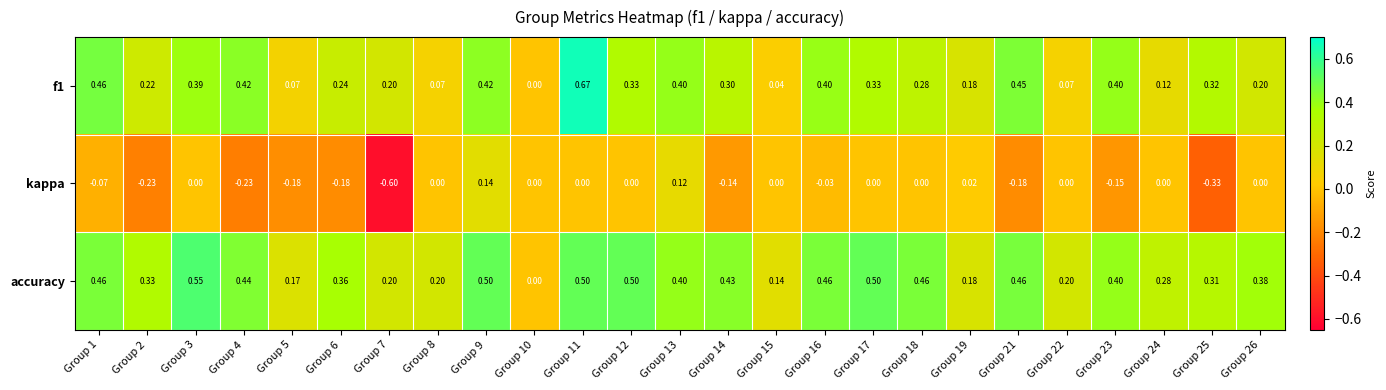

Which series has the widest spread of values?

kappa